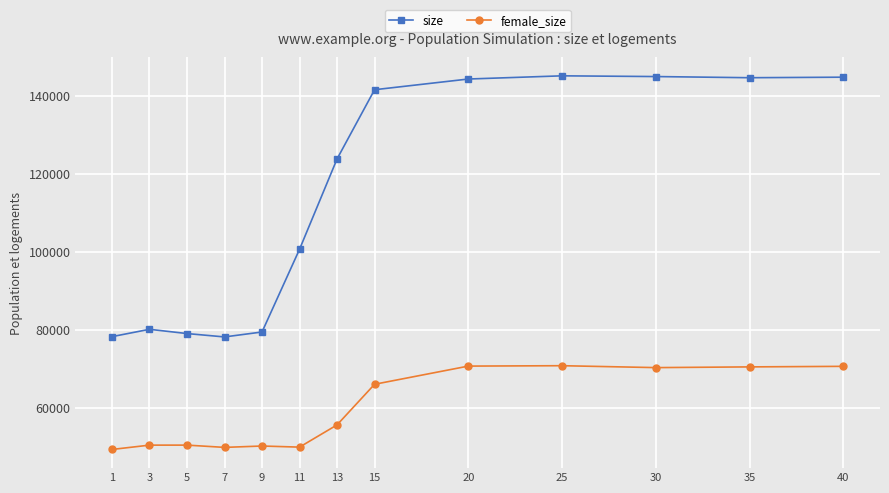

What is the highest value of the size series?

145102